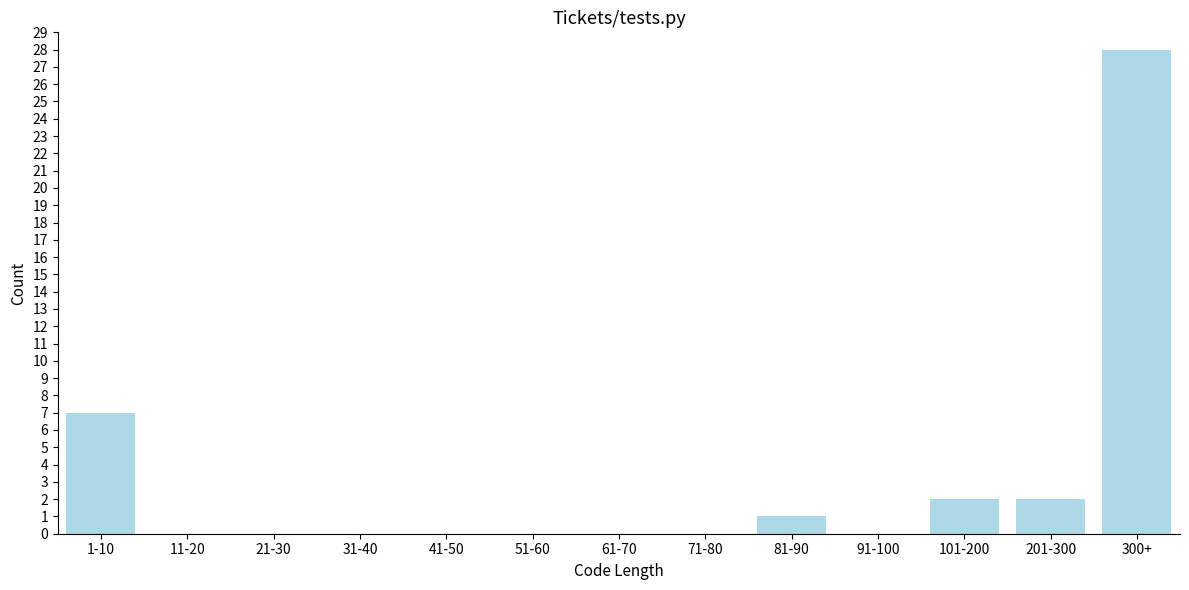

Reading left to right, list all the values displayed in this chart.

1-10=7	11-20=0	21-30=0	31-40=0	41-50=0	51-60=0	61-70=0	71-80=0	81-90=1	91-100=0	101-200=2	201-300=2	300+=28